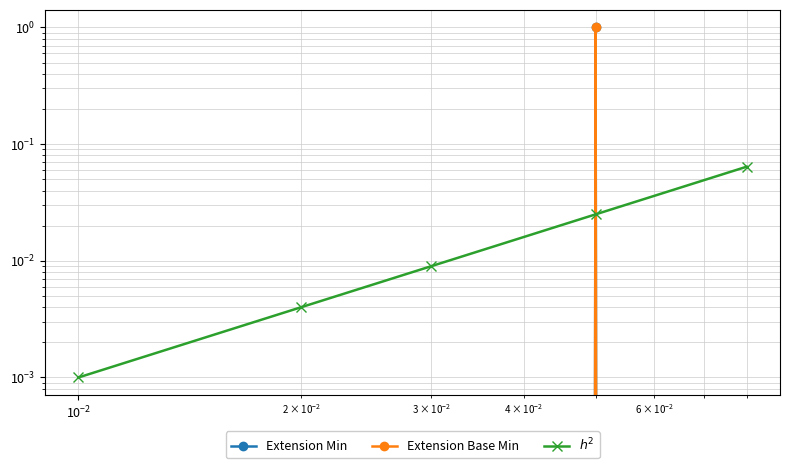

True or false: Extension Base Min has a value of 0.5 at $\mathdefault{10^{-4}}$.

False